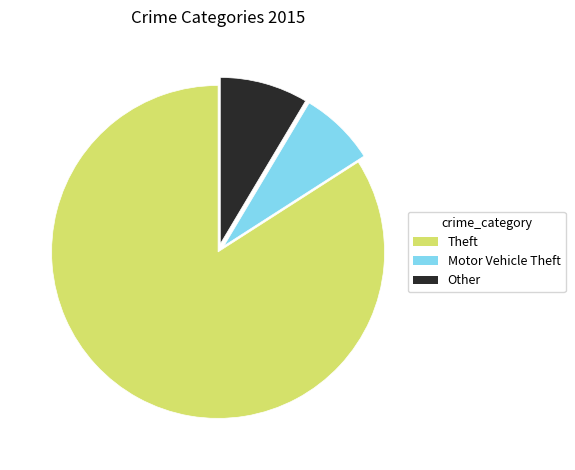

Between Theft and Motor Vehicle Theft, which is larger?

Theft